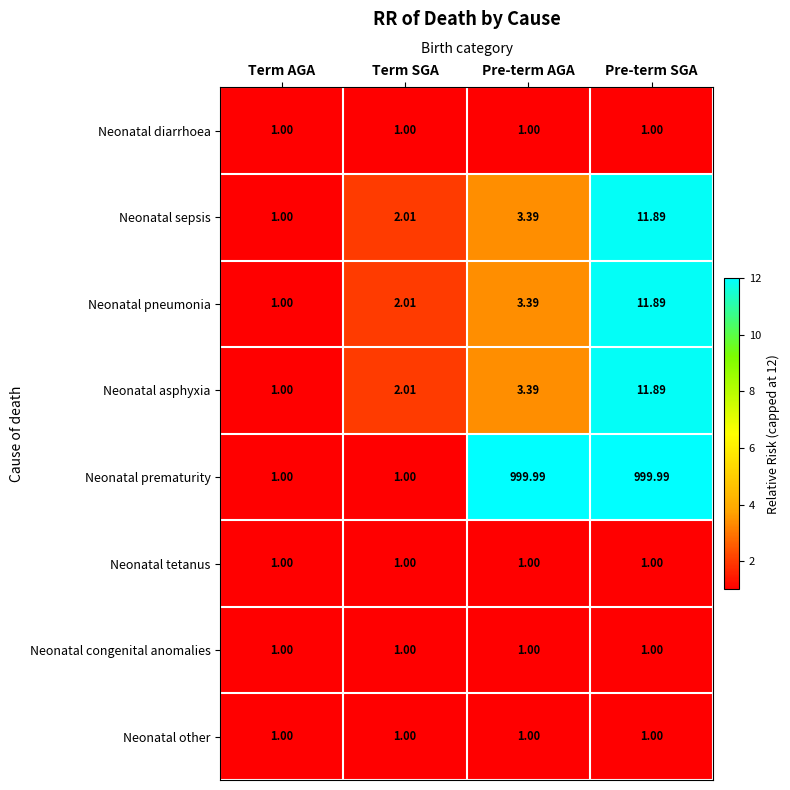

Which series has the largest range (max minus min)?

Neonatal prematurity